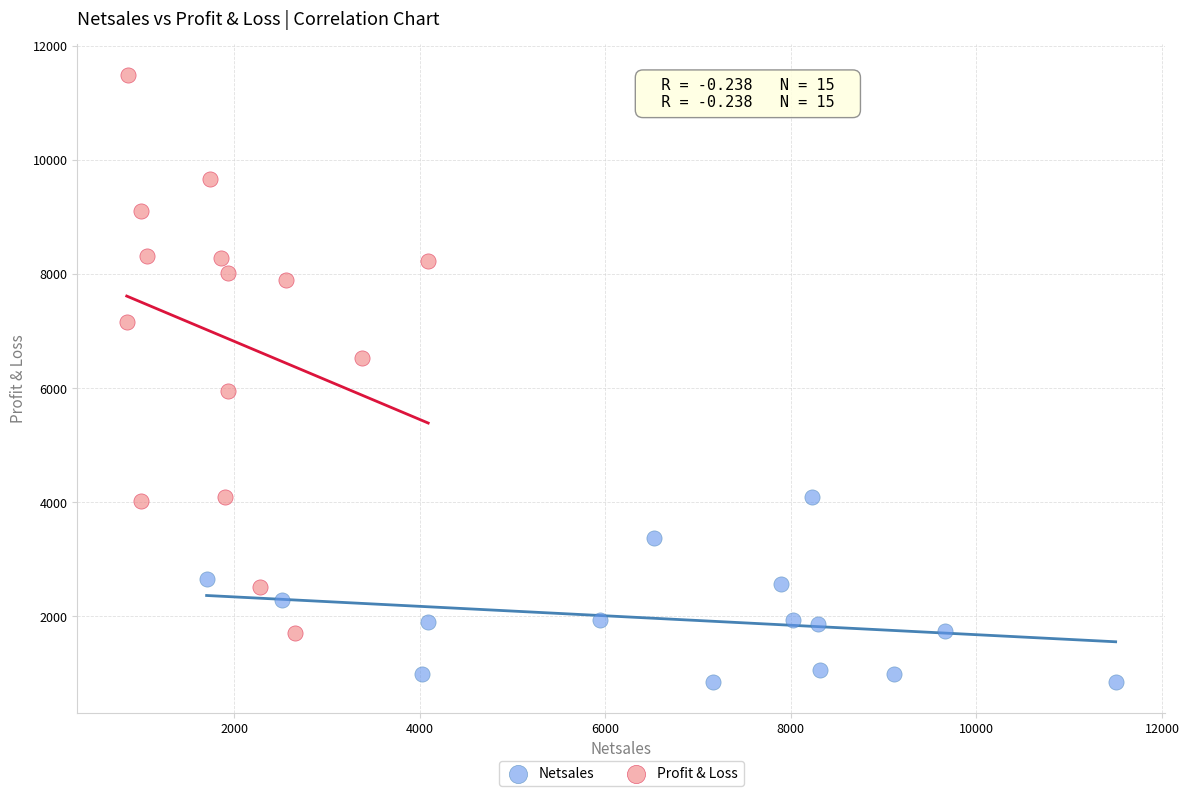

Which series has the largest Y range (max minus min)?

Profit & Loss